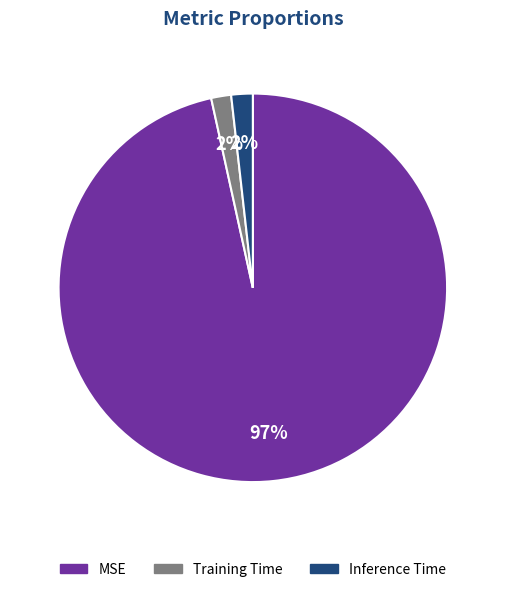

To the nearest percent, what portion does Inference Time represent?

2%